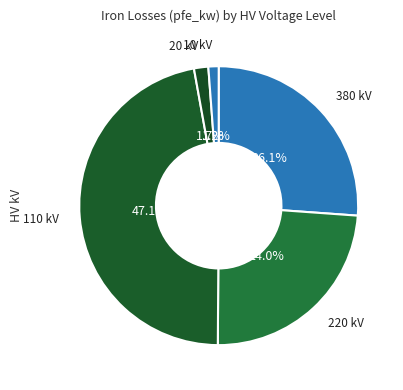

How many segments does this pie chart have?

5